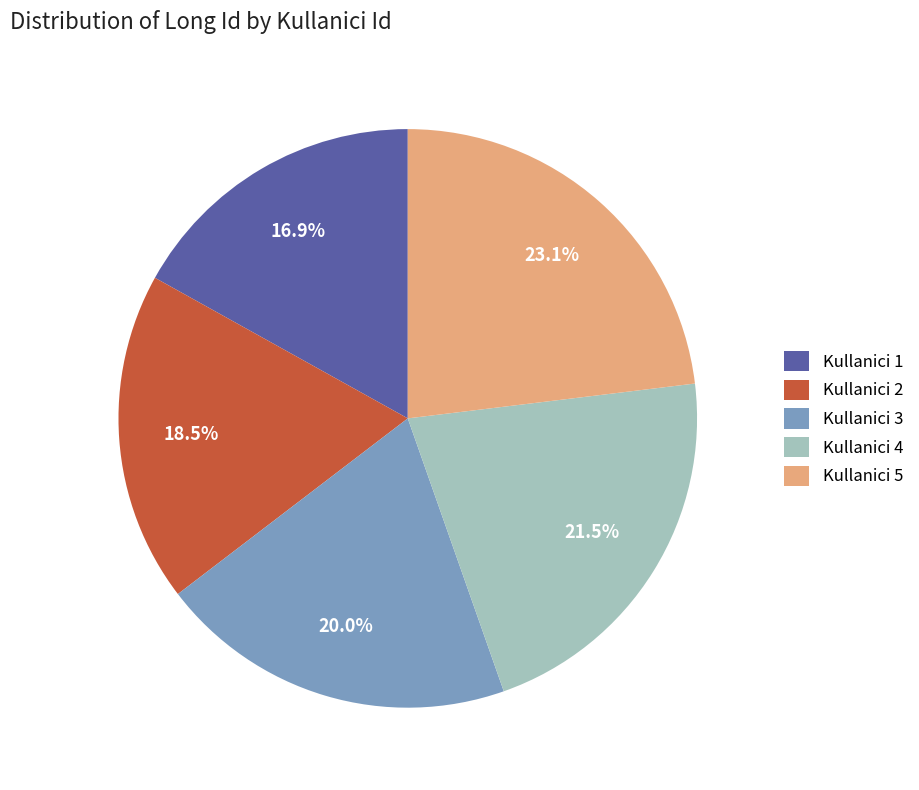

Which slice is the smallest?

Kullanici 1